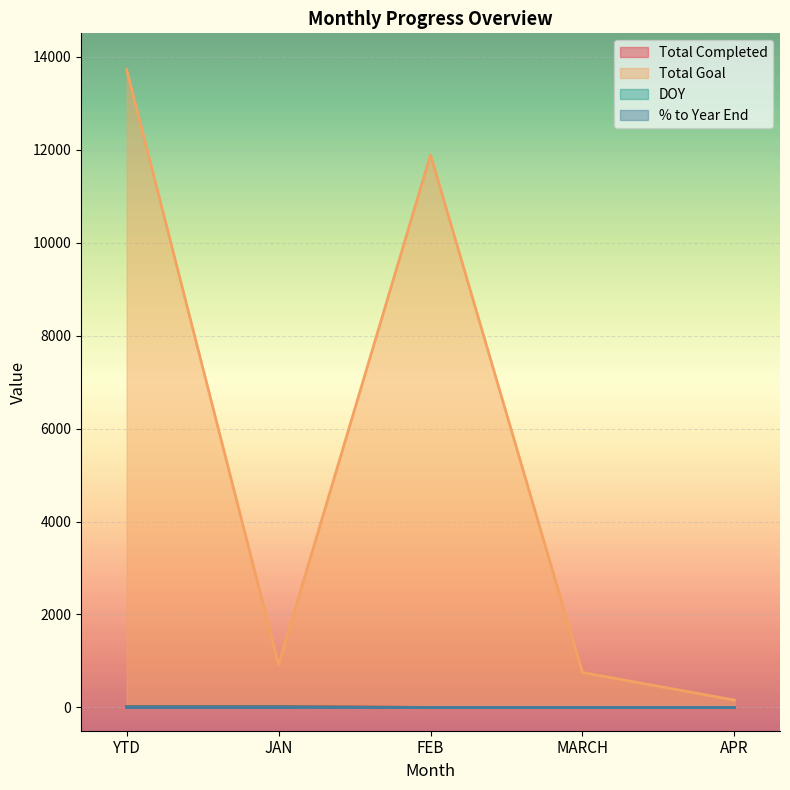

Reading left to right, transcribe all the data shown in this chart.

Total Completed: 23.0	23.0	0.0	0.0	0.0
Total Goal: 13721.0	921.0	11888.0	753.0	159.0
DOY: 15.0	15.0	0.0	0.0	0.0
% to Year End: 0.1	0.7	0.0	0.0	0.0